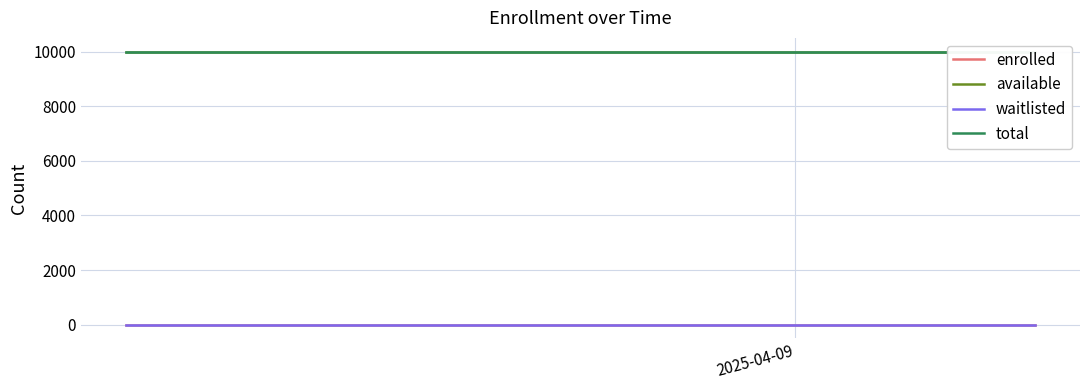

At which label is enrolled closest to 0?

2025-04-09